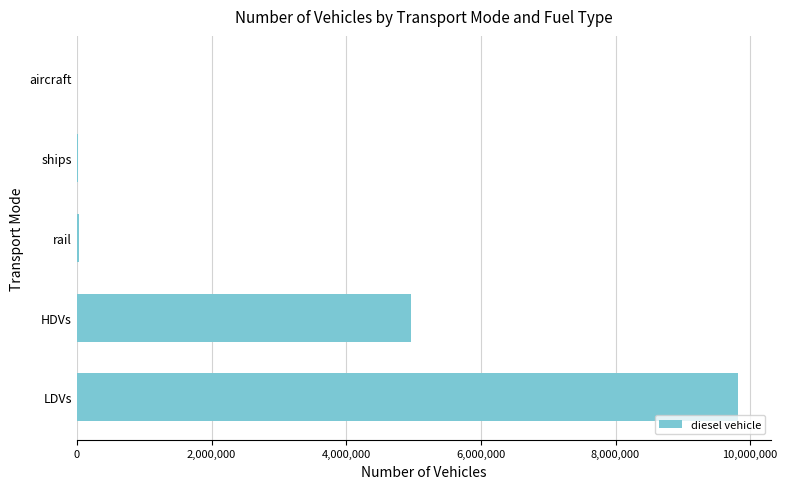

Which has a higher value, rail or HDVs?

HDVs